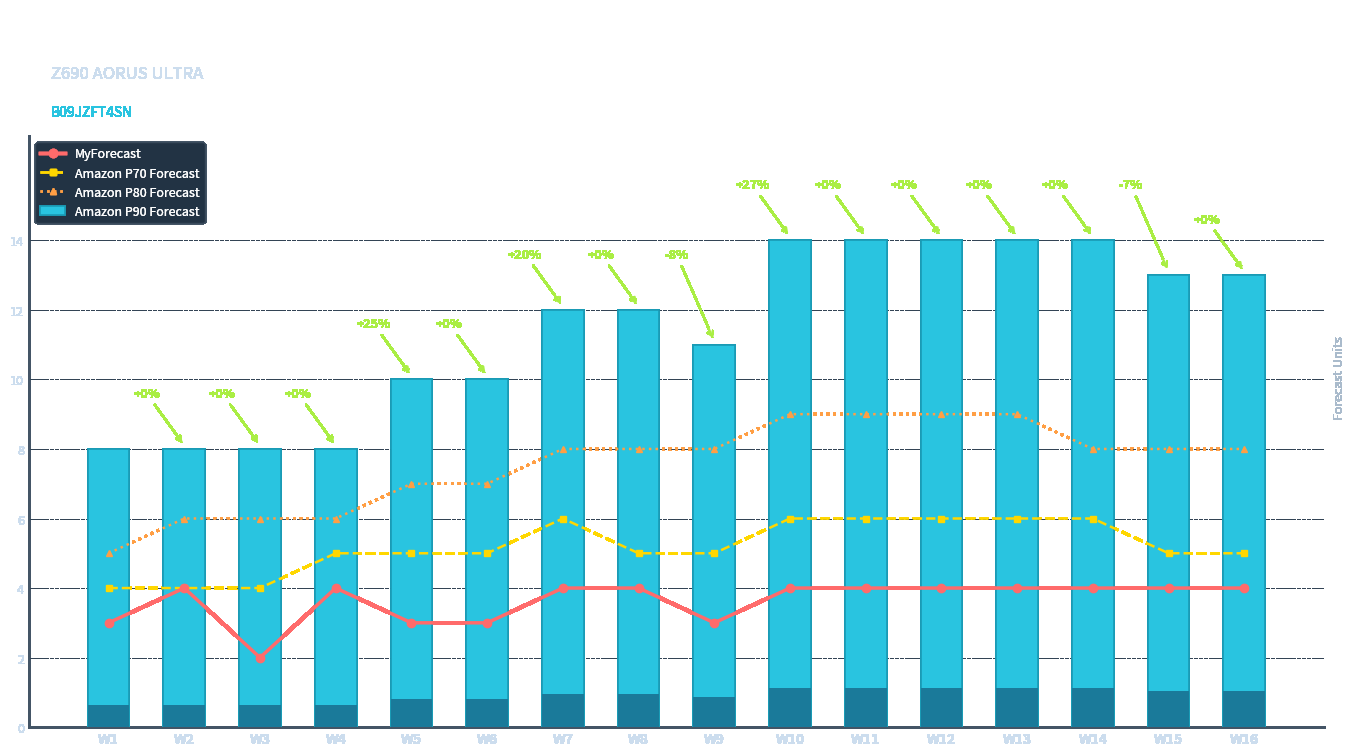

At which label does MyForecast reach its minimum?

W3